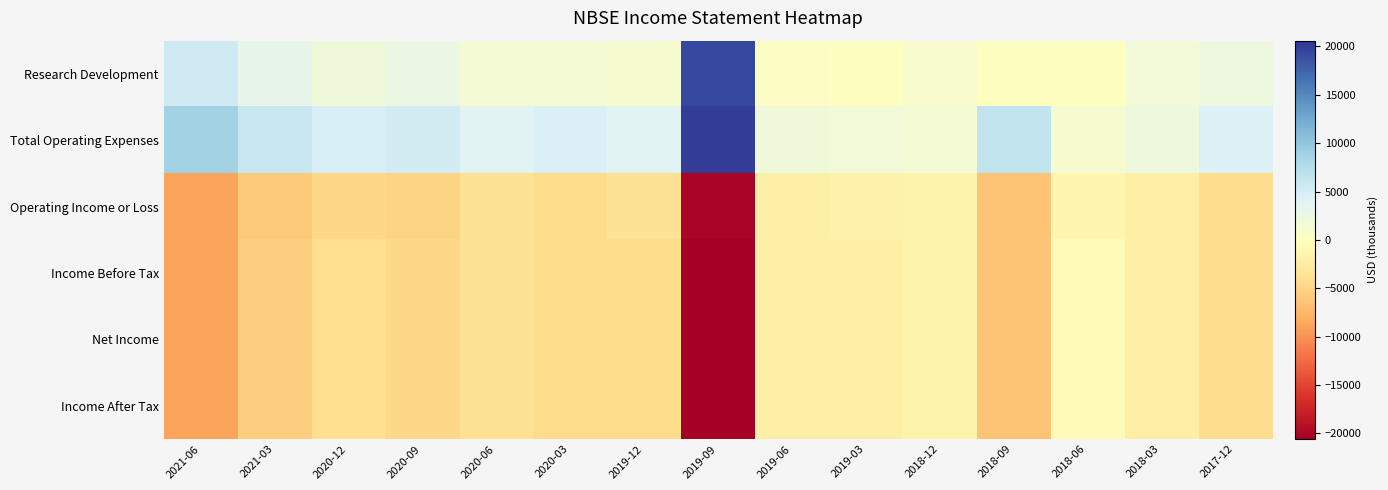

Which has a higher value, 2019-06 or 2020-09?

2020-09